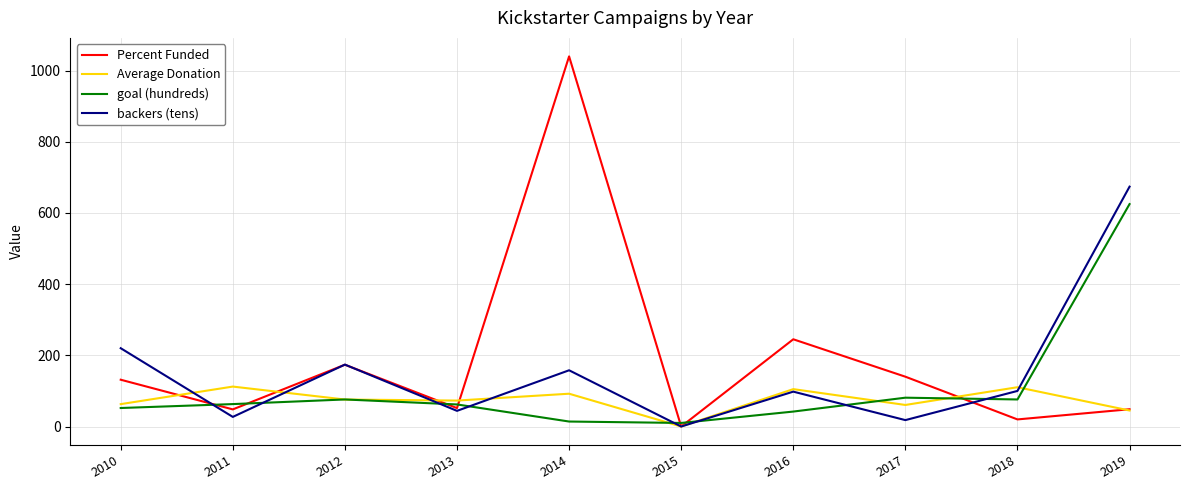

List the series in order of their overall mean, lowest first.

Average Donation, goal (hundreds), backers (tens), Percent Funded